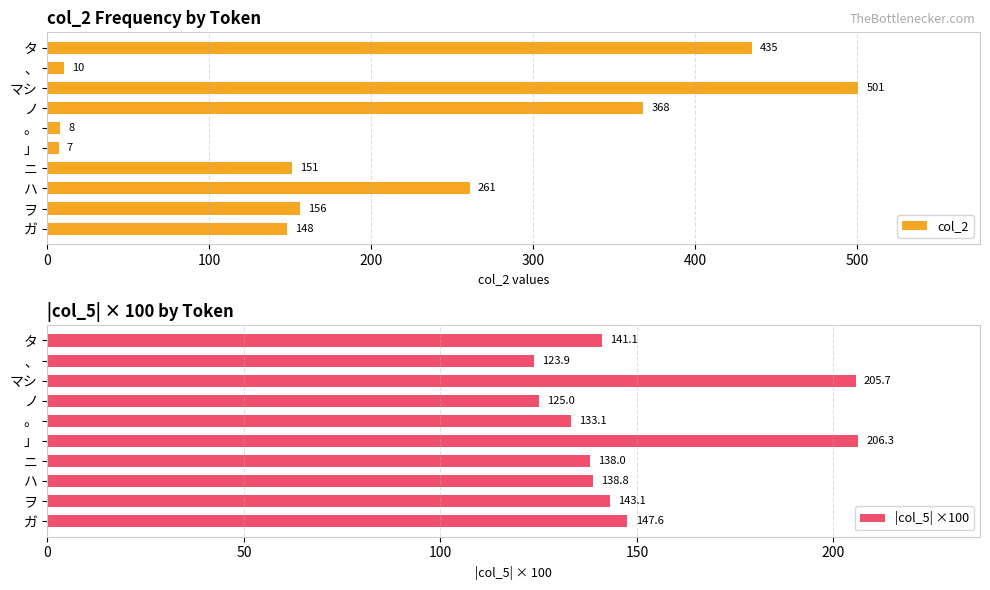

What are all the series names shown in the legend?

col_2, |col_5| ×100